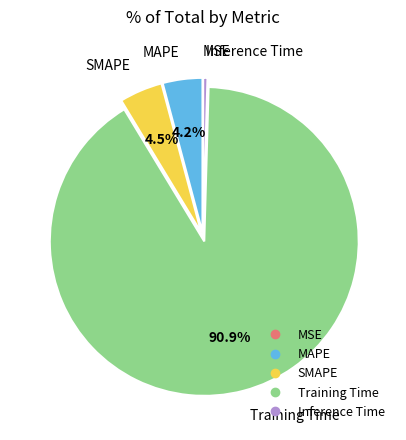

To the nearest percent, what portion does MAPE represent?

4%